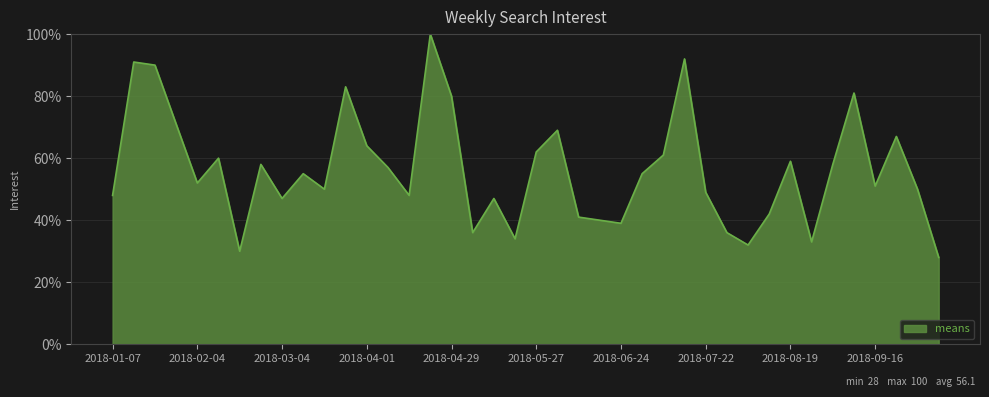

What is the greatest value displayed?

100